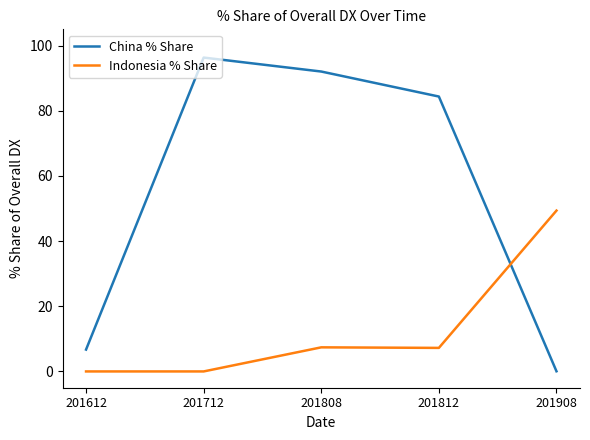

Which category has the lowest value in the China % Share series?

201908